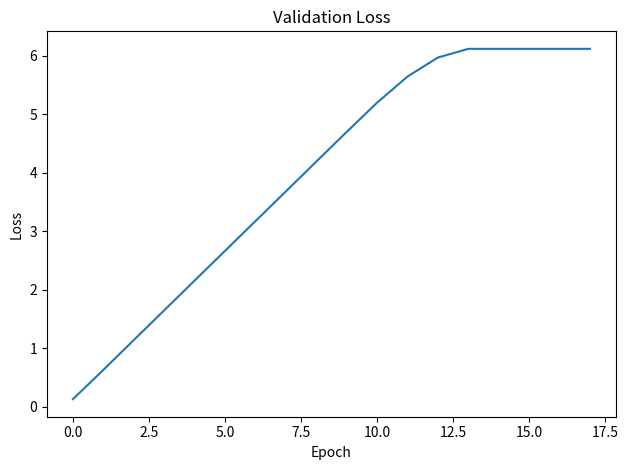

Count the number of categories in the chart.

18